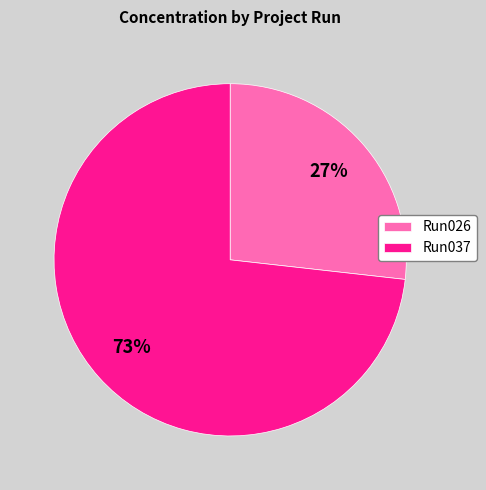

Which has a higher value, Run037 or Run026?

Run037